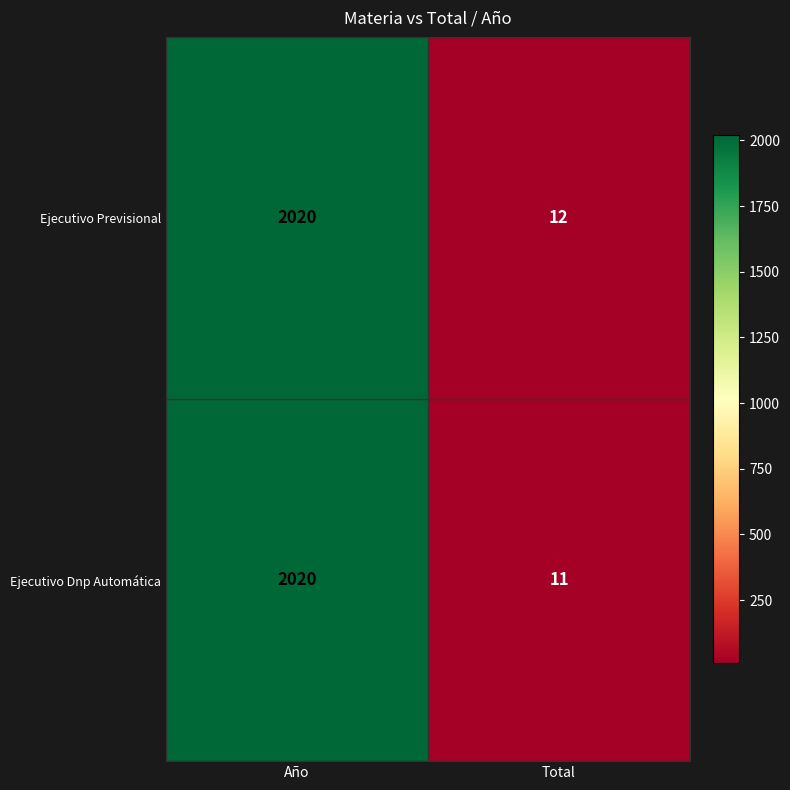

What is the average value of the Ejecutivo Previsional series?

1016